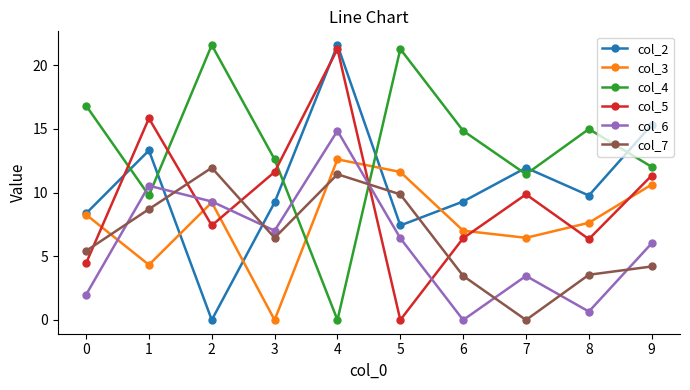

How many data points does each series have?

10